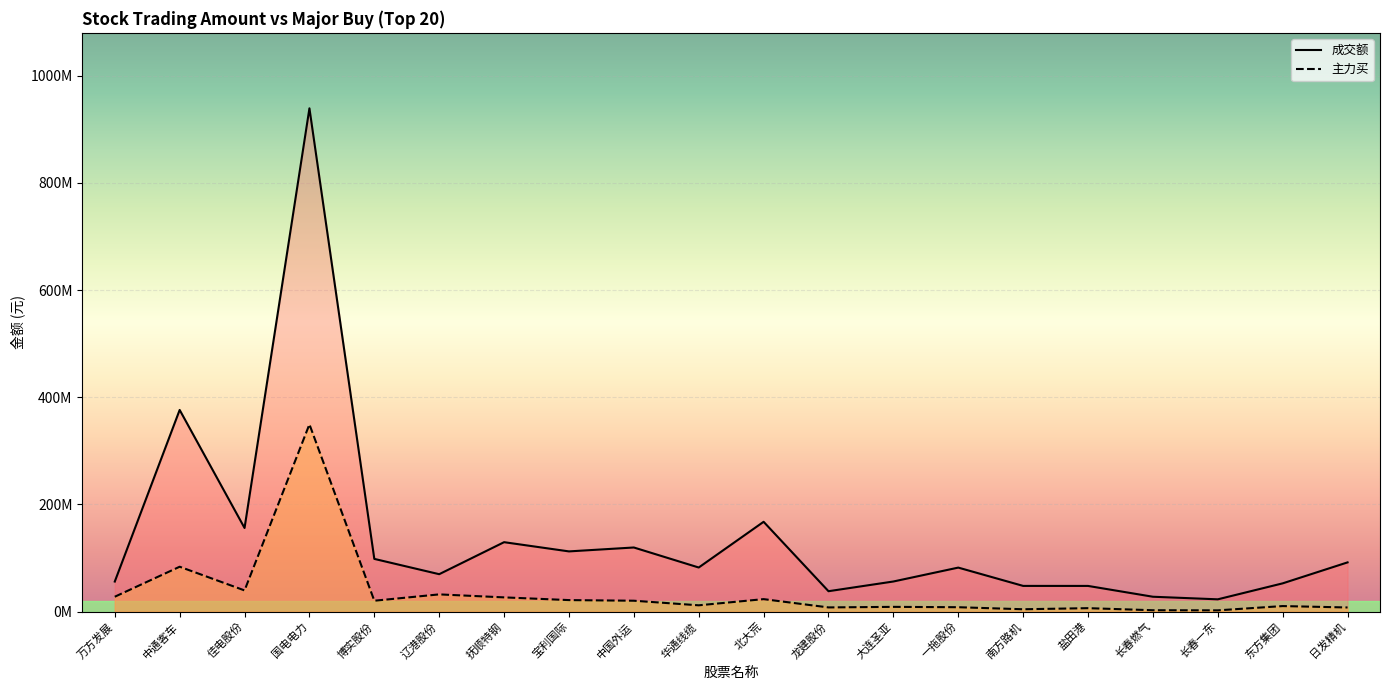

How many lines are shown in the chart?

2